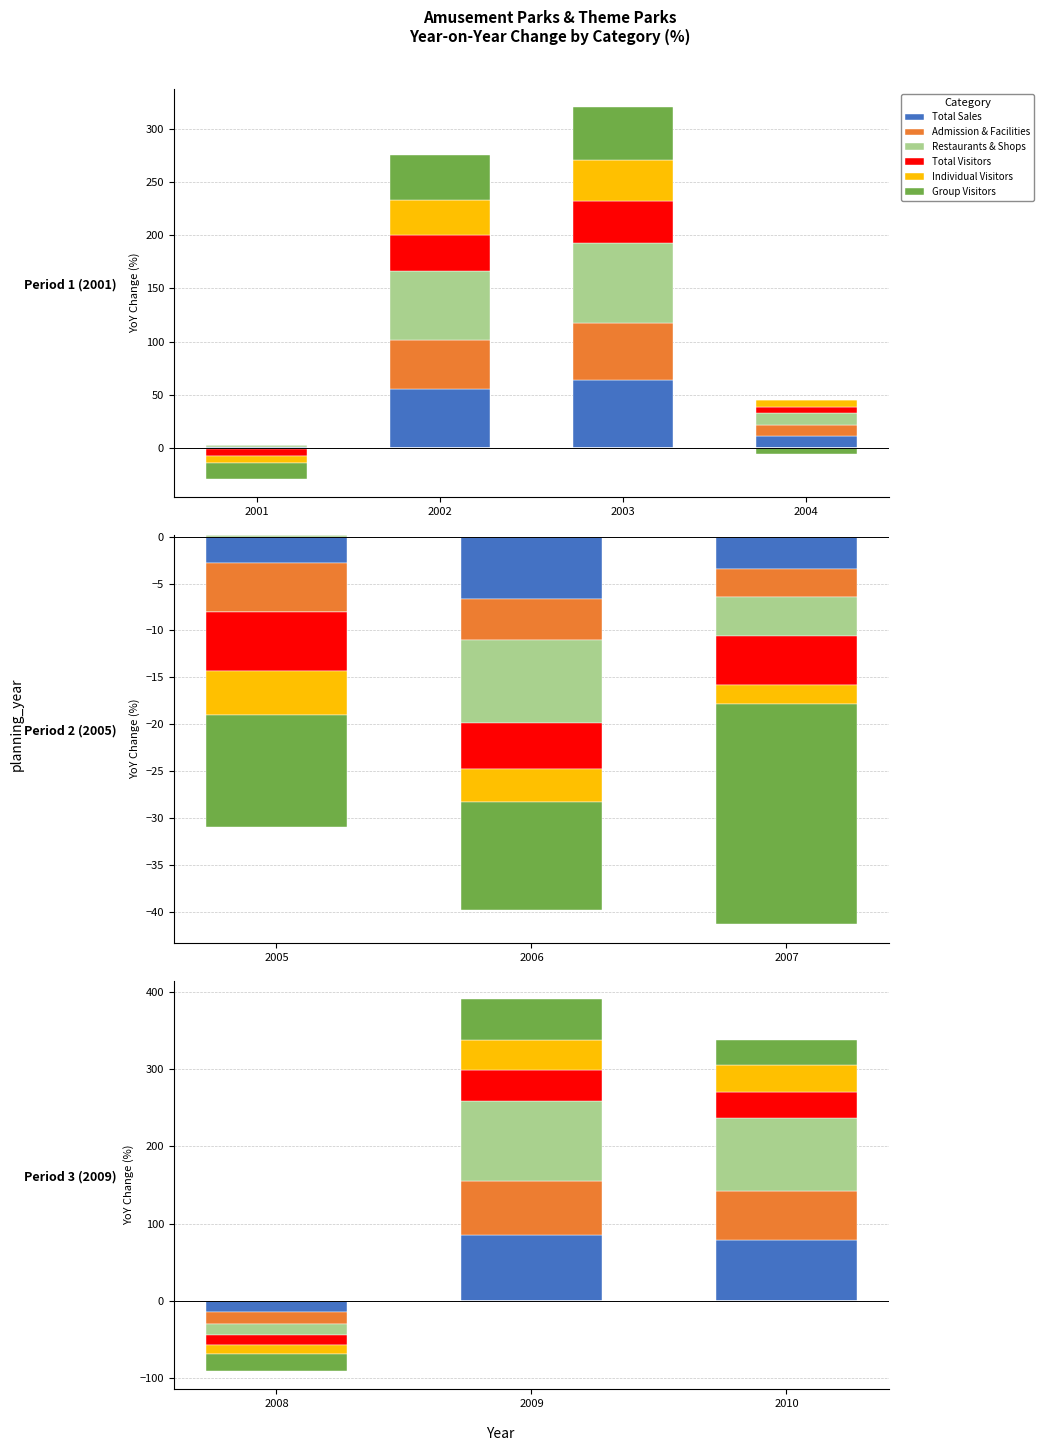

Is it true that Group Visitors equals 0.0 at 2004?

True